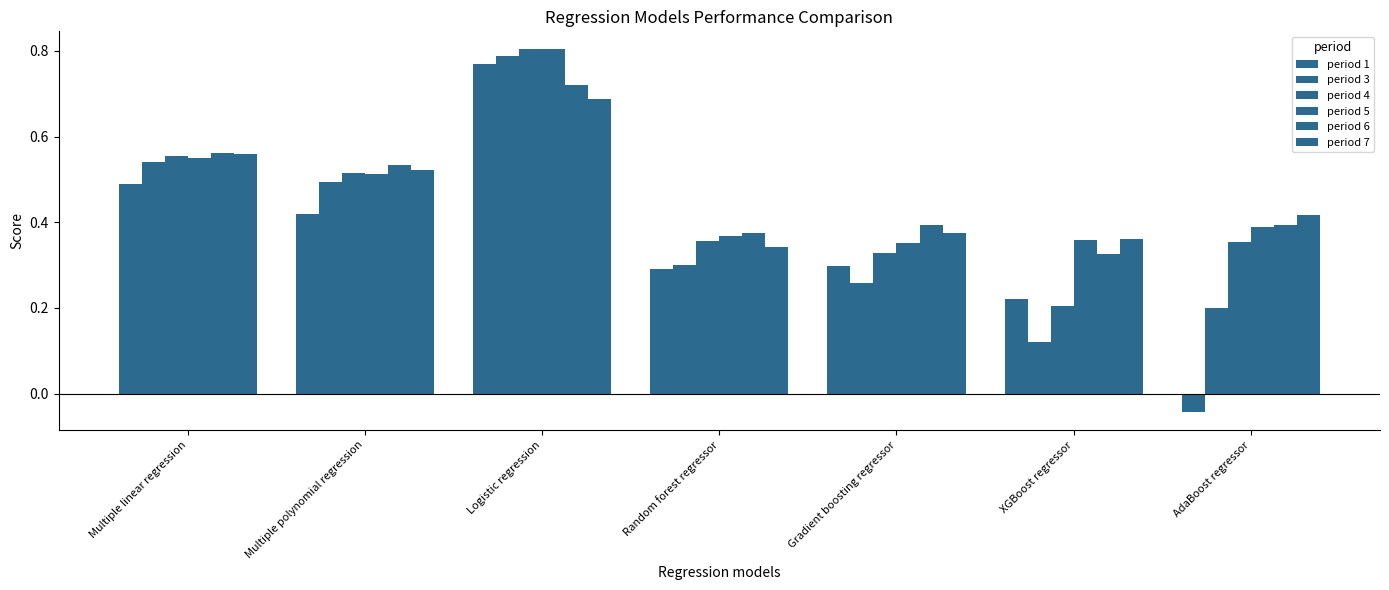

At which label is period 6 closest to 0?

XGBoost regressor